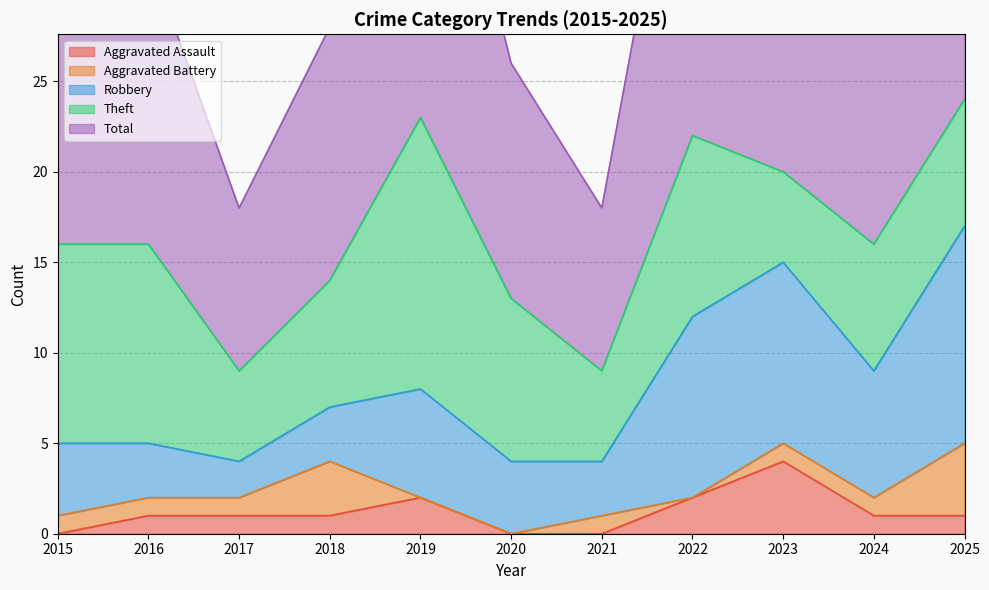

Reading right to left, transcribe all the data shown in this chart.

Aggravated Assault: 1	1	4	2	0	0	2	1	1	1	0
Aggravated Battery: 4	1	1	0	1	0	0	3	1	1	1
Robbery: 12	7	10	10	3	4	6	3	2	3	4
Theft: 7	7	5	10	5	9	15	7	5	11	11
Total: 24	16	20	23	9	13	23	14	9	16	16